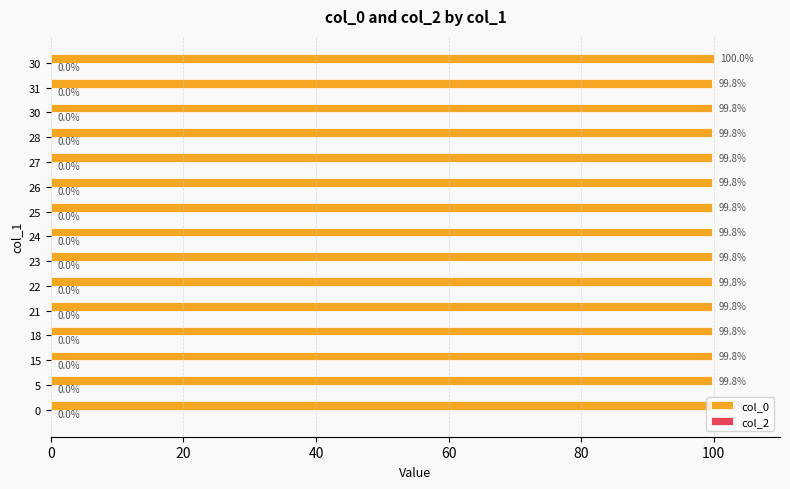

Are the bars horizontal?

Yes